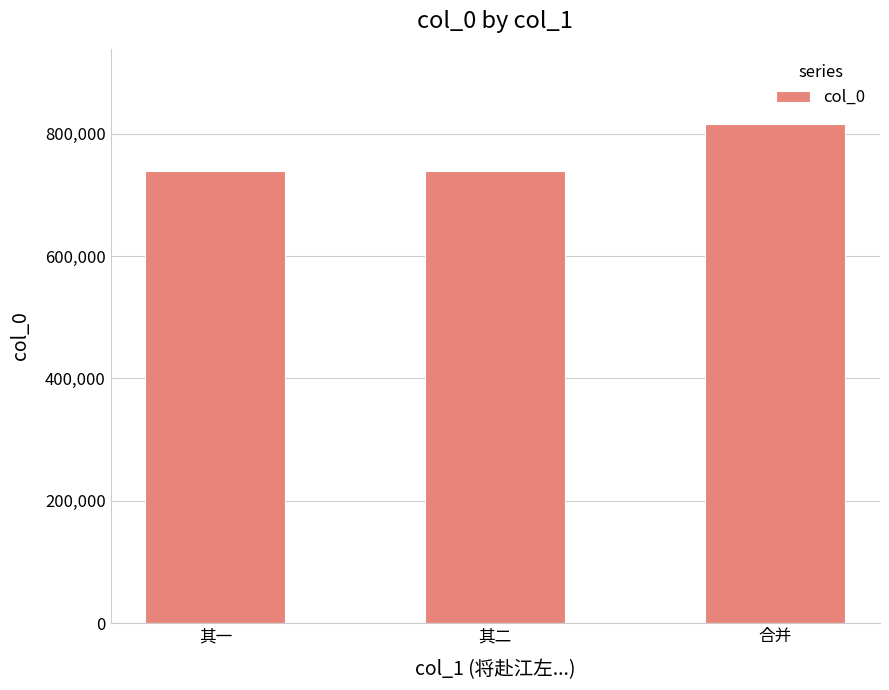

What is the smallest value displayed?

738891